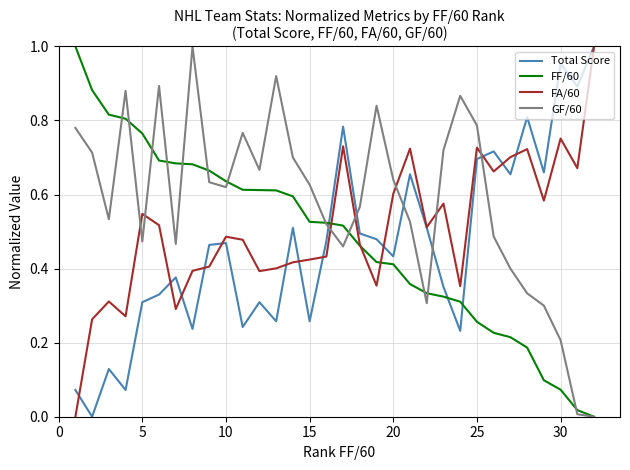

True or false: GF/60 and FA/60 cross at least once.

True